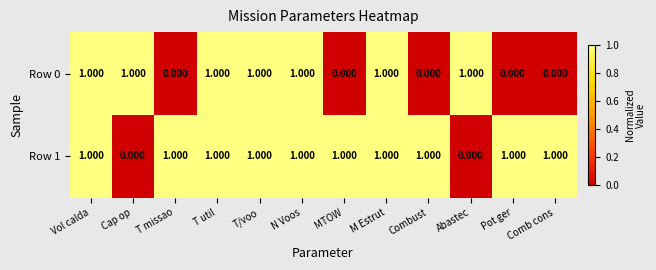

Reading left to right, transcribe all the data shown in this chart.

Row 0: Vol calda=1	Cap op=1	T missao=0	T util=1	T/voo=1	N Voos=1	MTOW=0	M Estrut=1	Combust=0	Abastec=1	Pot ger=0	Comb cons=0
Row 1: Vol calda=1	Cap op=0	T missao=1	T util=1	T/voo=1	N Voos=1	MTOW=1	M Estrut=1	Combust=1	Abastec=0	Pot ger=1	Comb cons=1